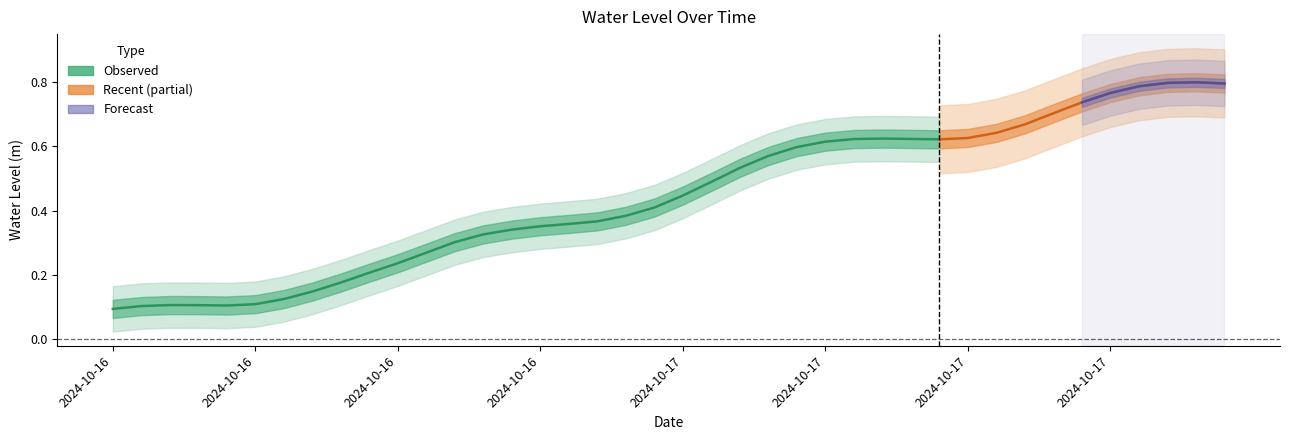

True or false: the data shows 0.3 at 2024-10-16 19:00.

True